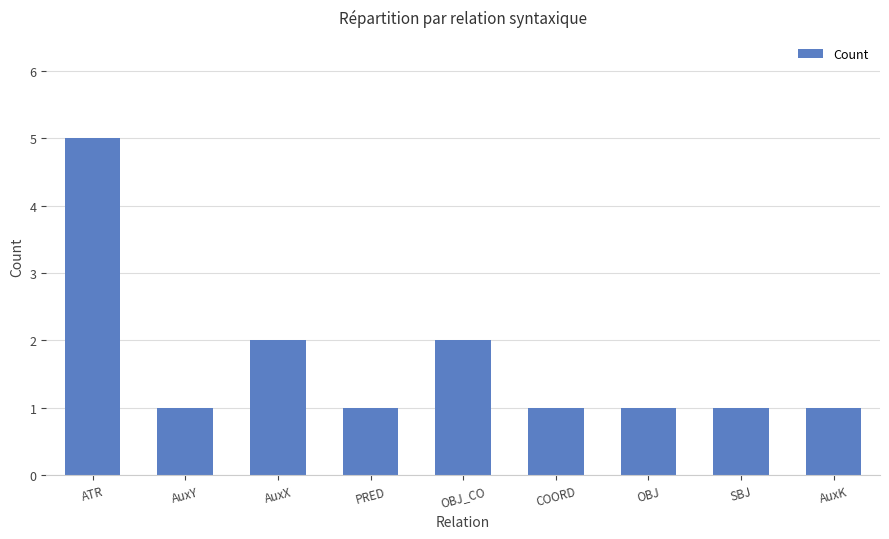

What is the change in value from PRED to OBJ_CO?

+1